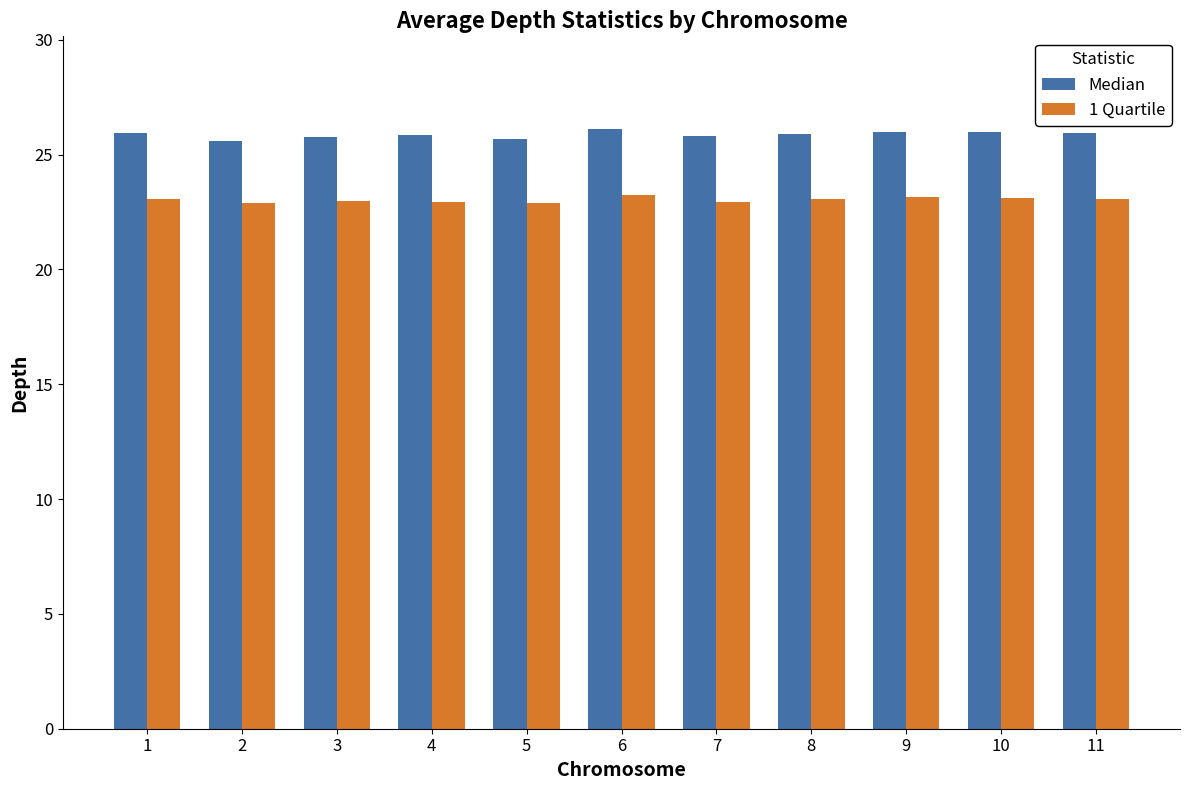

What is the greatest value displayed?

26.1